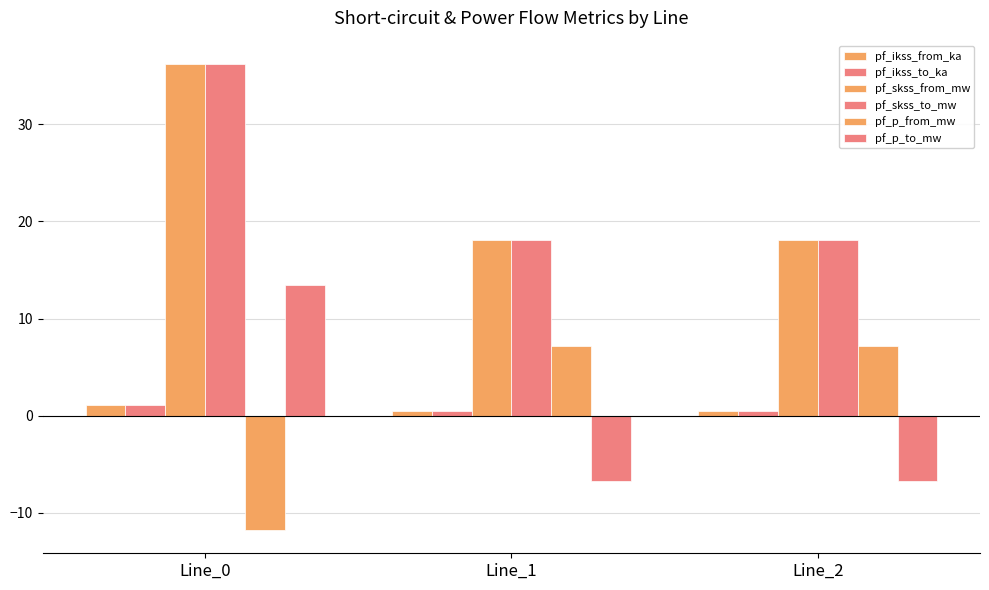

Rank the categories by pf_p_from_mw value from highest to lowest.

Line_1, Line_2, Line_0